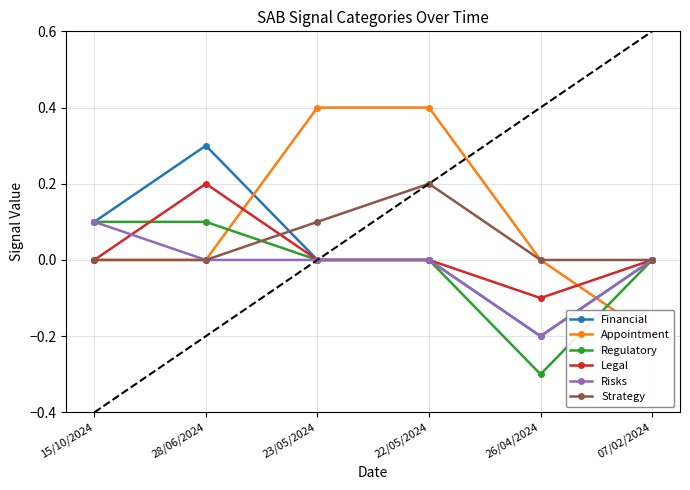

True or false: Regulatory and Appointment intersect in this chart.

True